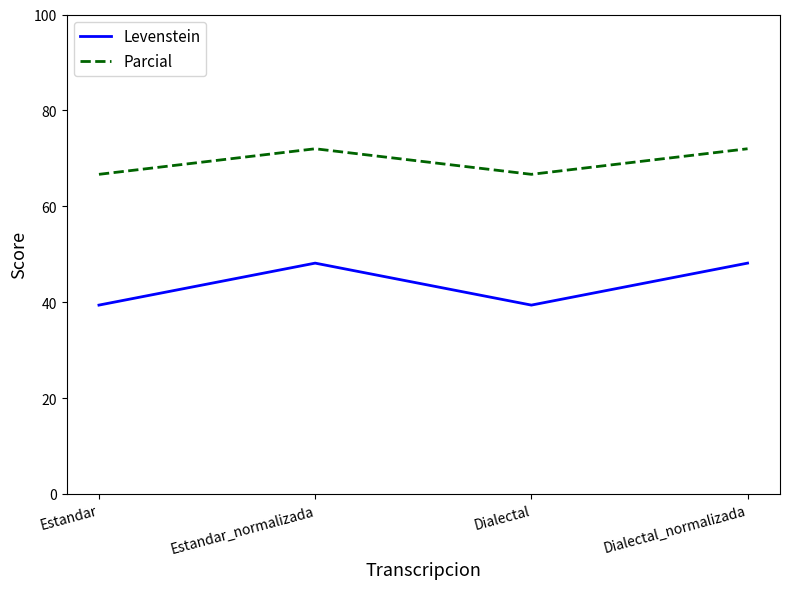

What is the difference between the second highest and second lowest values in the Parcial series?

5.3